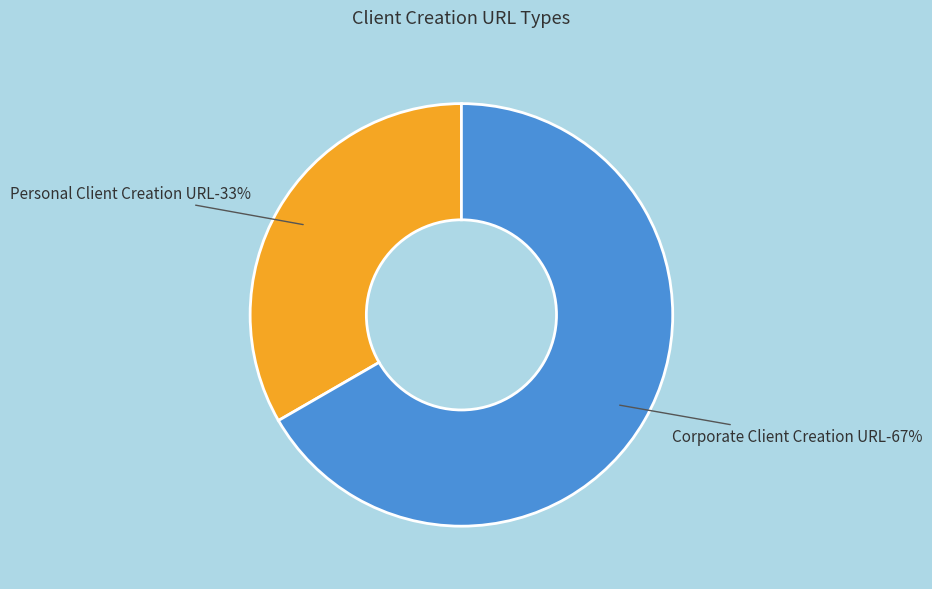

What is the ratio of the value at Corporate Client Creation URL to the value at Personal Client Creation URL?

2.0